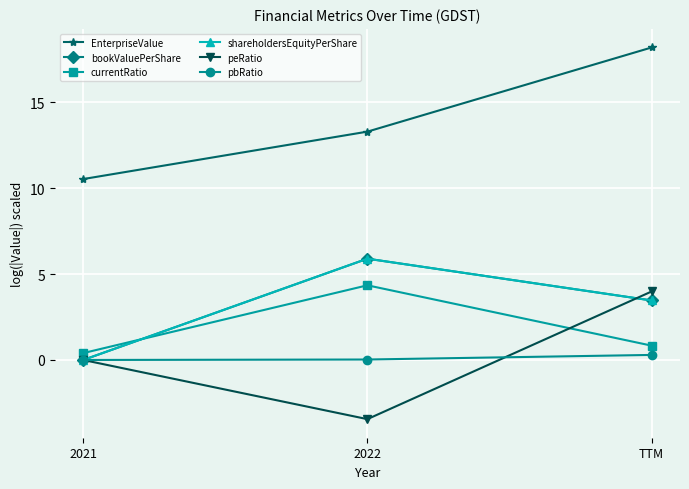

Reading right to left, extract all data points from this chart.

EnterpriseValue: TTM=18.2	2022=13.3	2021=10.5
bookValuePerShare: TTM=3.5	2022=5.9	2021=0.0
currentRatio: TTM=0.8	2022=4.3	2021=0.4
shareholdersEquityPerShare: TTM=3.5	2022=5.9	2021=0.0
peRatio: TTM=4.0	2022=-3.4	2021=0.0
pbRatio: TTM=0.3	2022=0.0	2021=0.0